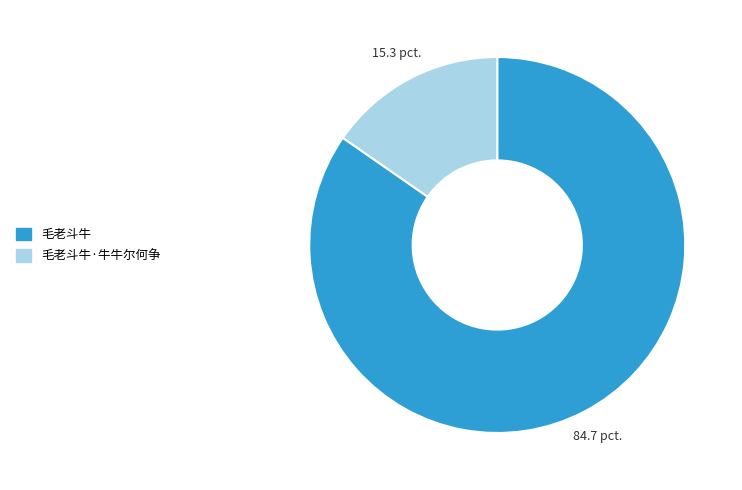

Which slice is the largest?

毛老斗牛